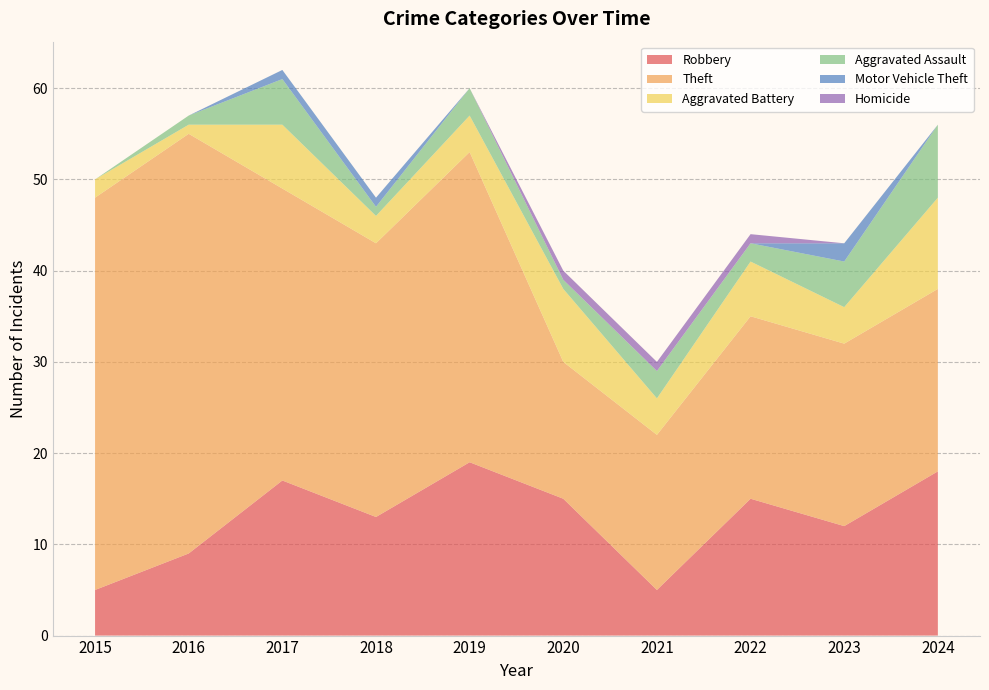

Reading right to left, what are all the values shown in this chart?

Robbery: 18	12	15	5	15	19	13	17	9	5
Theft: 20	20	20	17	15	34	30	32	46	43
Aggravated Battery: 10	4	6	4	8	4	3	7	1	2
Aggravated Assault: 8	5	2	3	1	3	1	5	1	0
Motor Vehicle Theft: 0	2	0	0	0	0	1	1	0	0
Homicide: 0	0	1	1	1	0	0	0	0	0